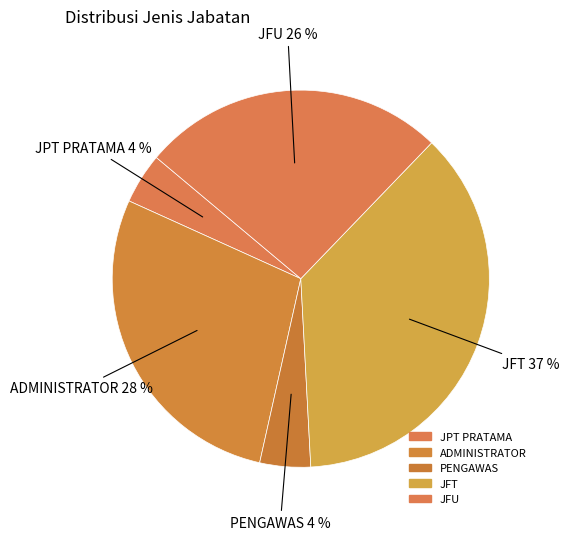

What is the largest slice in the pie chart?

JFT